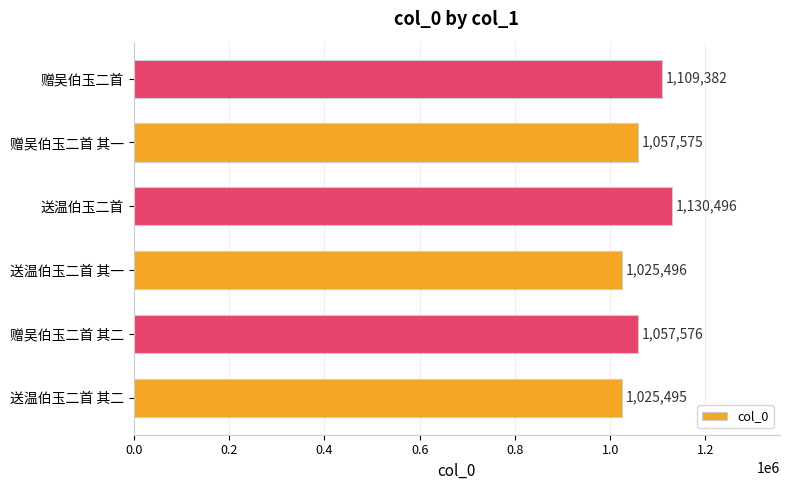

Which has a higher value, 送温伯玉二首 or 赠吴伯玉二首 其二?

送温伯玉二首